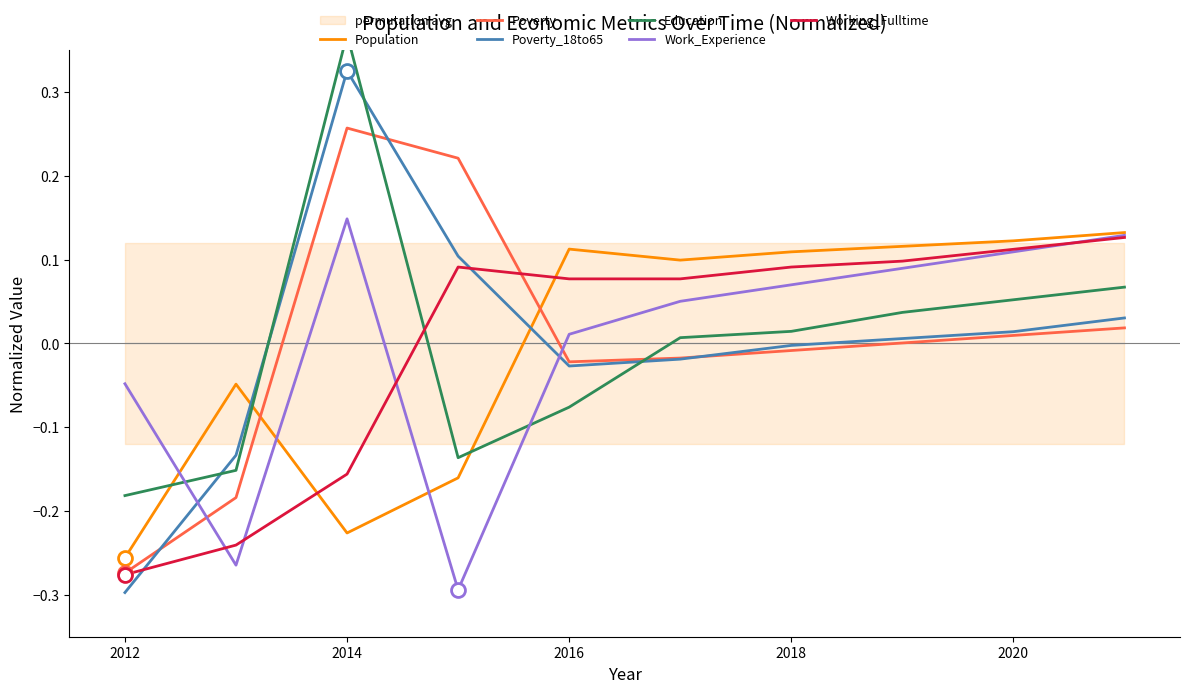

What is the greatest value displayed?

0.4